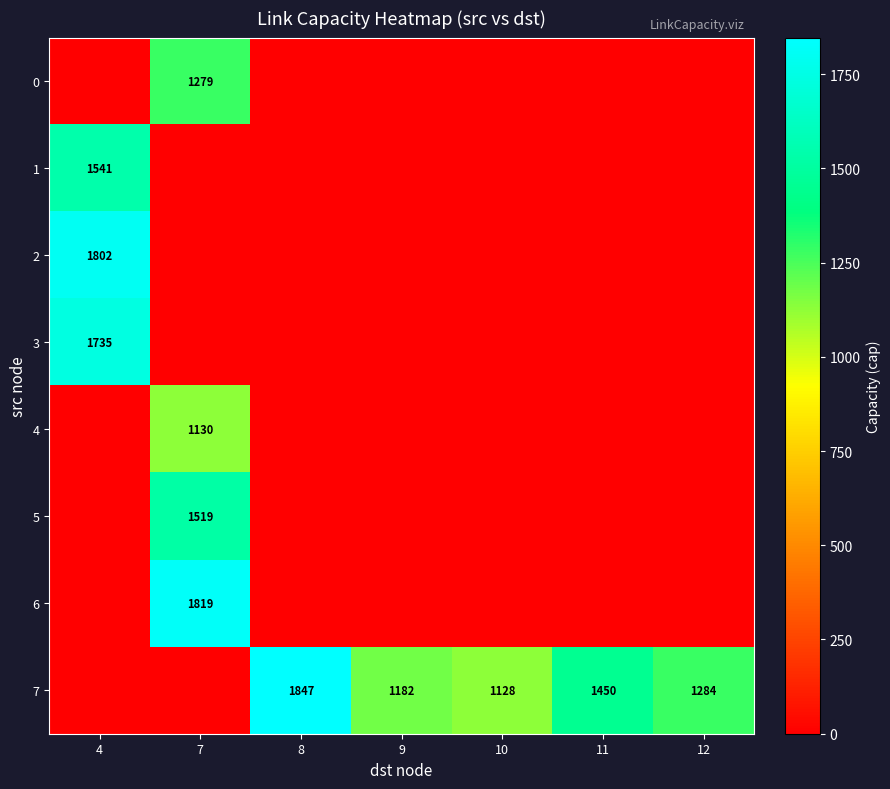

What is the total value across all series at 9?

1182